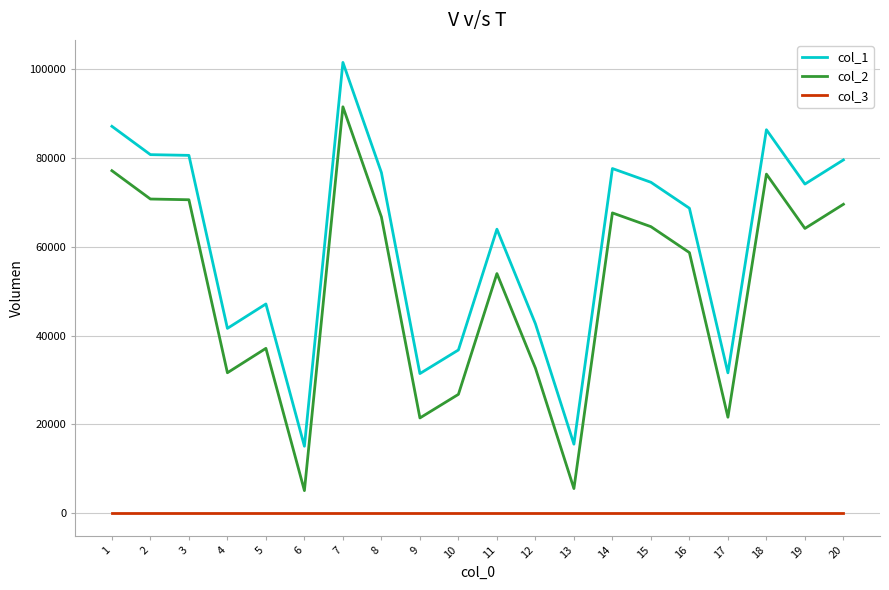

What is the greatest value displayed?

101548